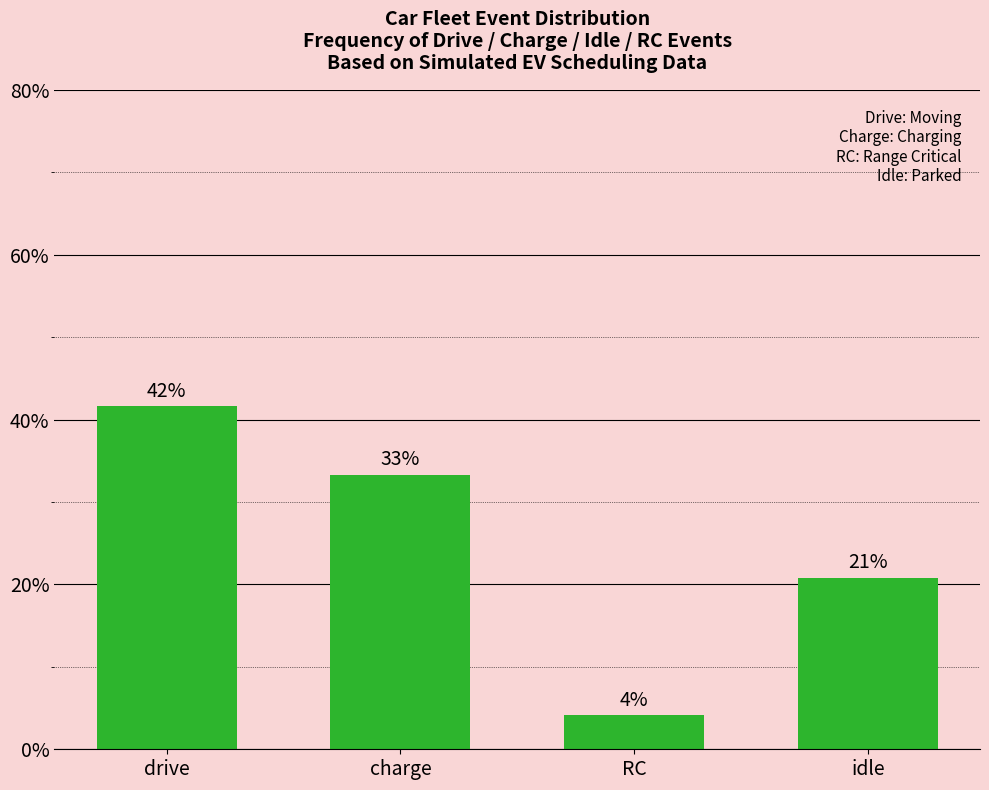

Rank the categories by value from highest to lowest.

drive, charge, idle, RC